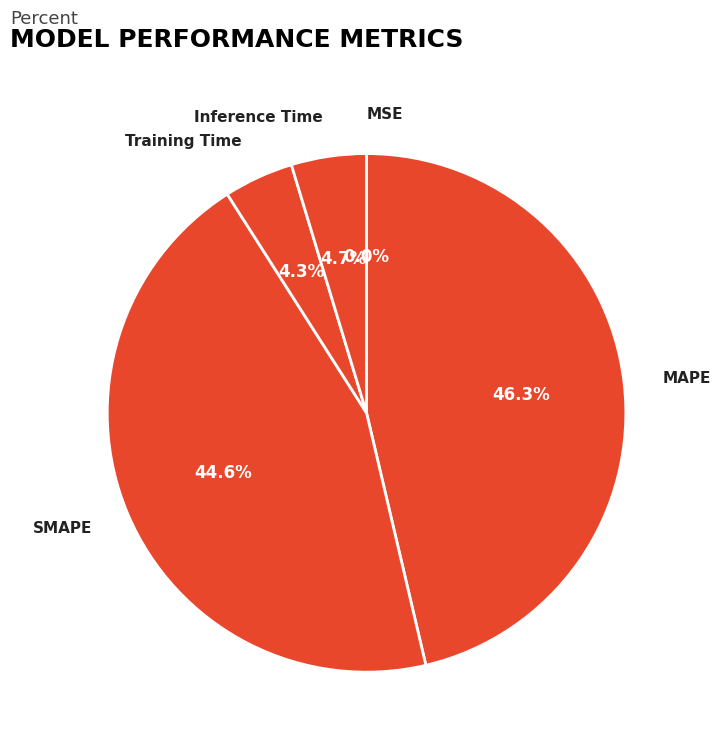

Does SMAPE account for over 50% of the chart?

No